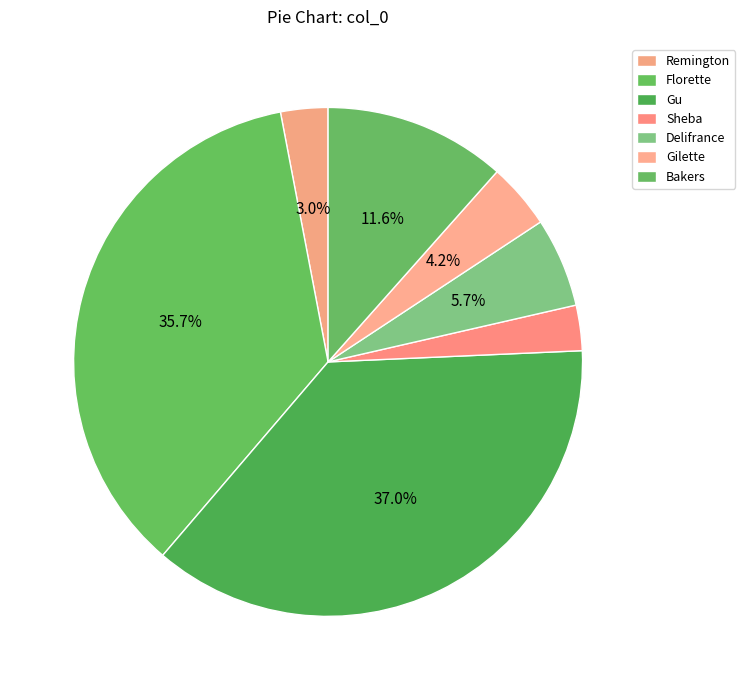

How many segments does this pie chart have?

7